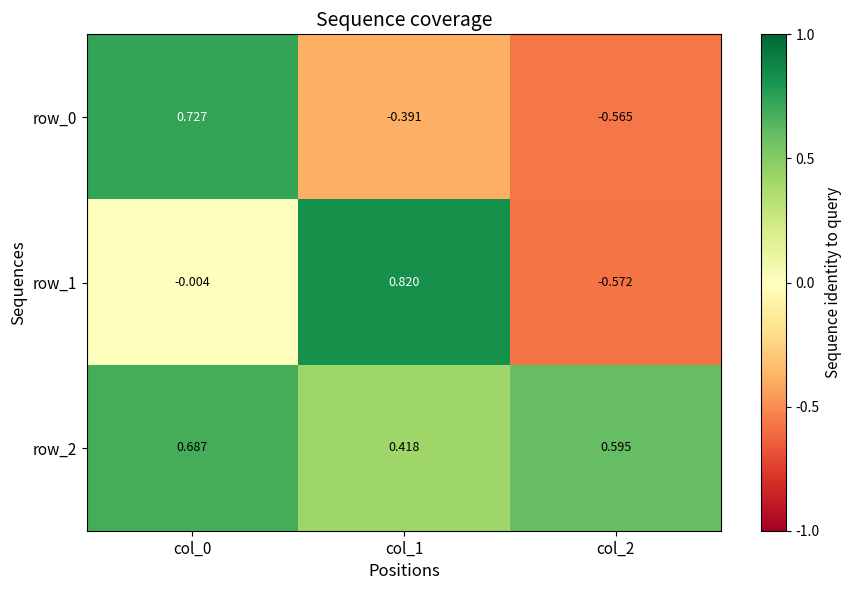

Is the value of row_0 at col_0 greater than the value of row_1 at col_2?

Yes